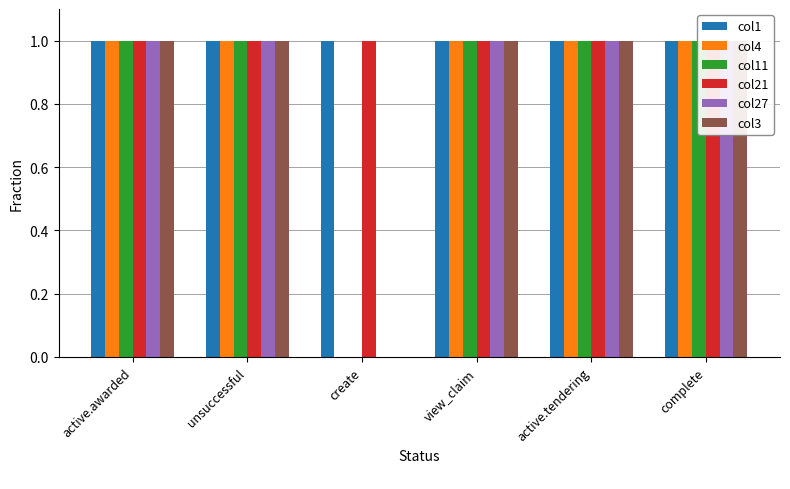

Reading right to left, list all the values displayed in this chart.

col1: 1	1	1	1	1	1
col4: 1	1	1	0	1	1
col11: 1	1	1	0	1	1
col21: 1	1	1	1	1	1
col27: 1	1	1	0	1	1
col3: 1	1	1	0	1	1